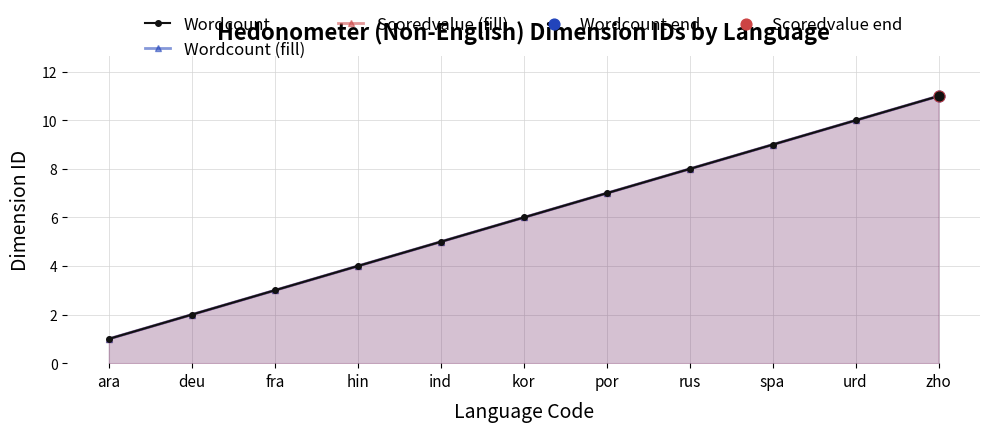

Is the value of Wordcount (fill) at fra greater than the value of Scoredvalue (fill) at fra?

No